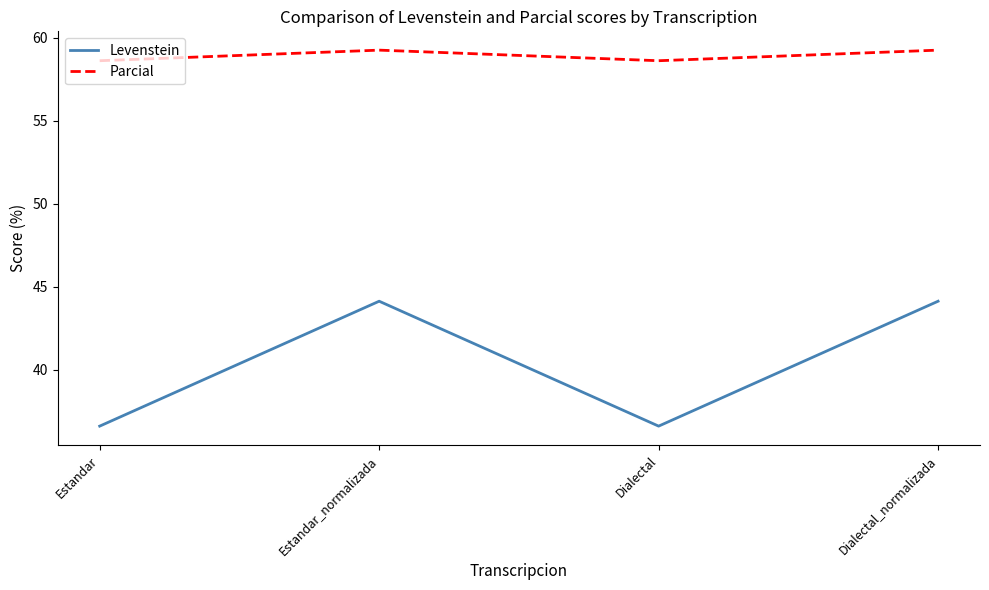

True or false: Parcial has more than 1 interior local peaks.

False